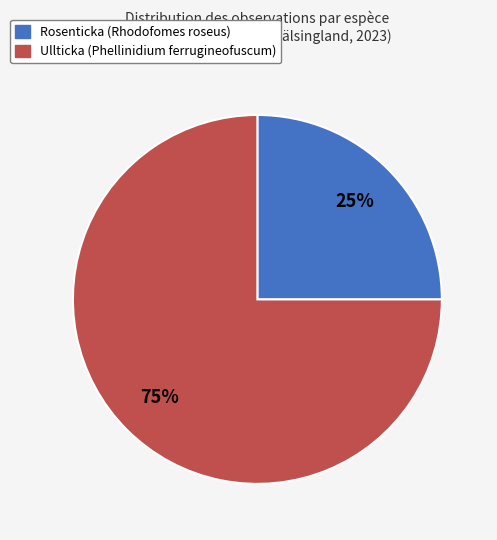

Is there a majority slice in this chart?

Yes